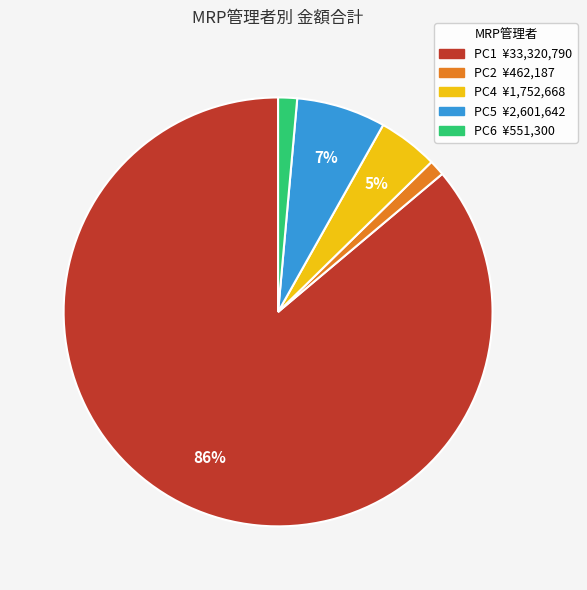

The PC2 slice represents 1% of the pie. True or false?

True